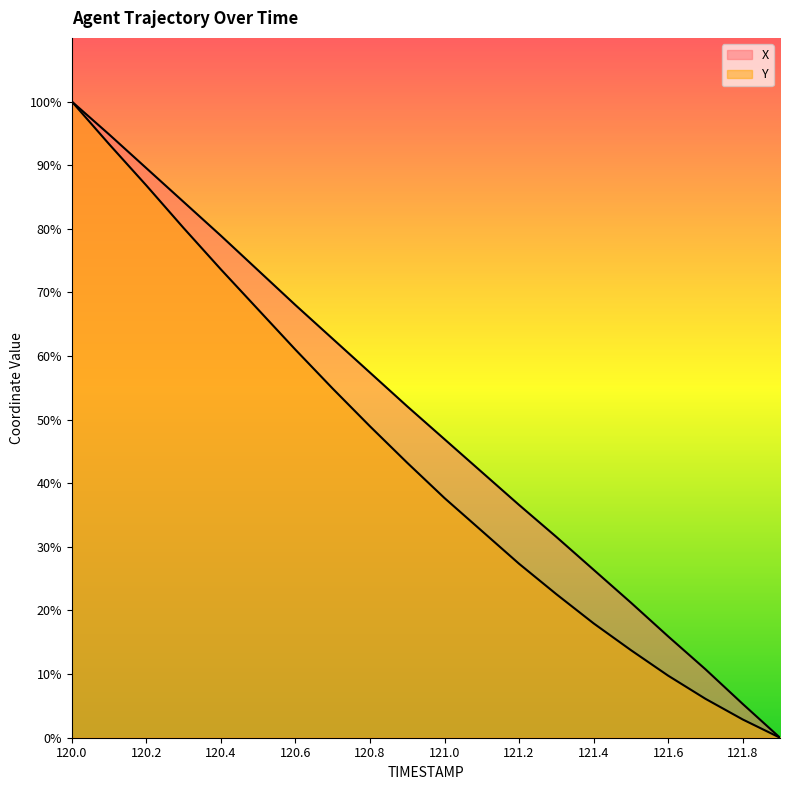

How many values in the Y series exceed 43?

10